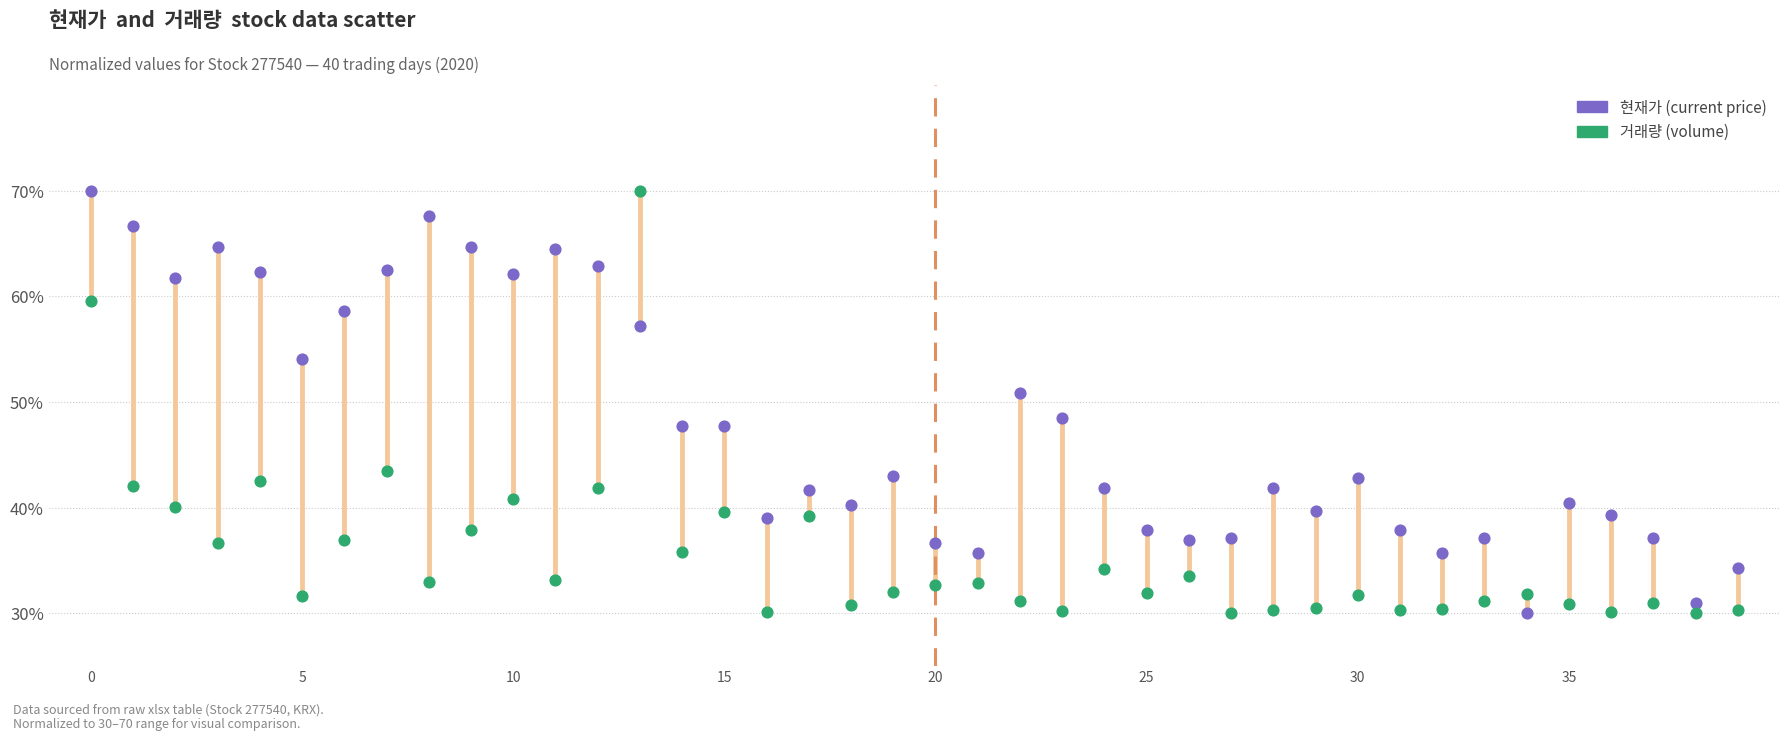

Across all data points, what is the range of Y values (max minus min)?

40.0